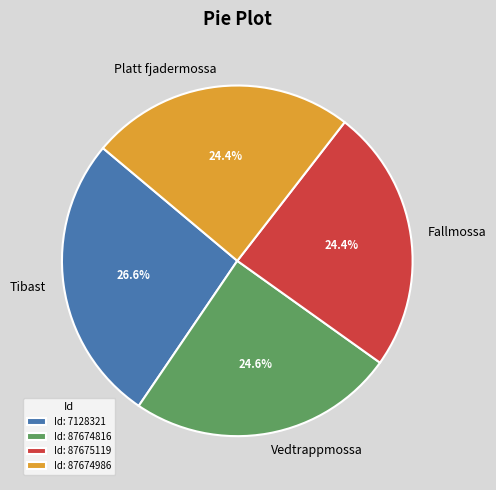

Do Tibast and Vedtrappmossa together represent more than half of the pie?

Yes